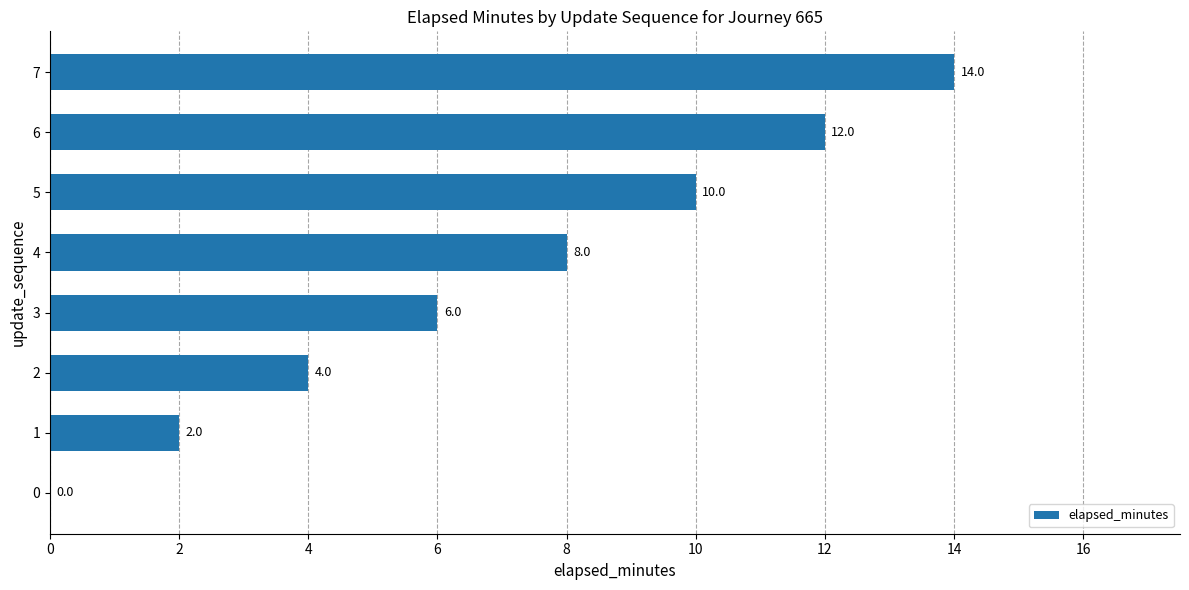

Which label corresponds to the largest value in the chart?

7